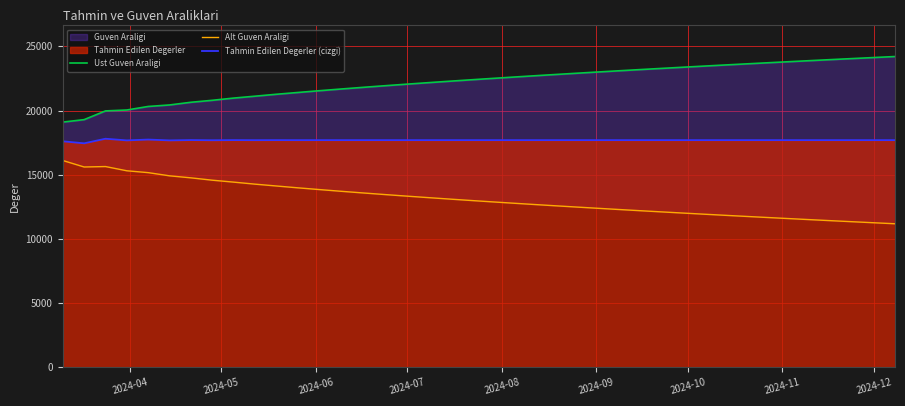

What is the maximum value for Tahmin Edilen Degerler (cizgi)?

17803.4